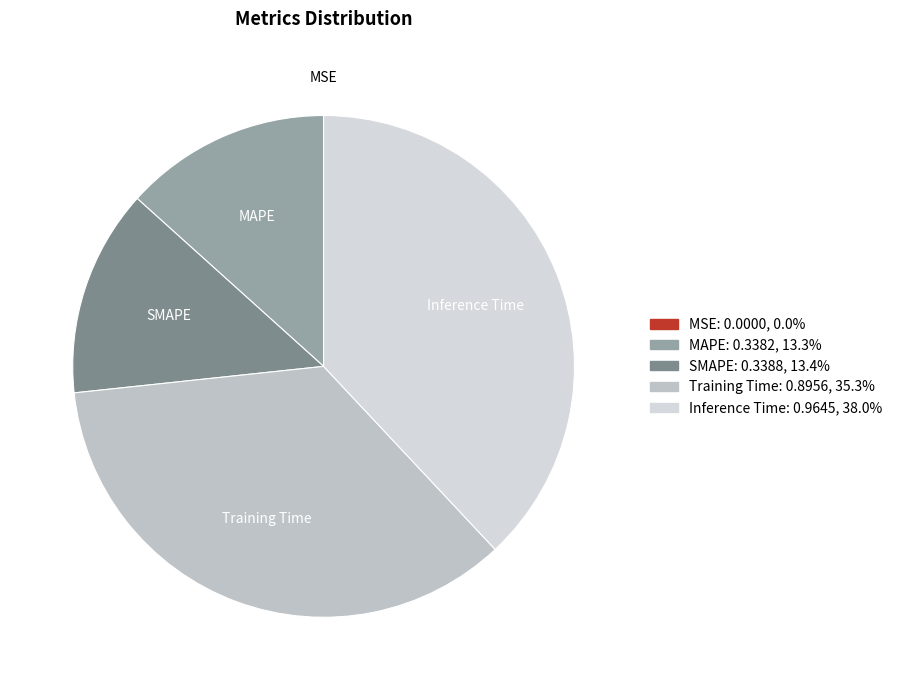

Does any single category account for the majority?

No